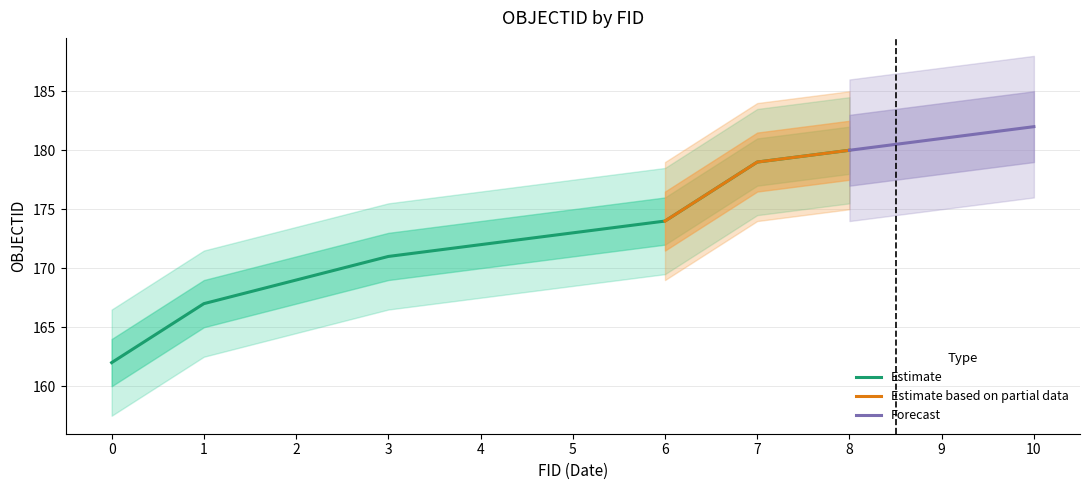

The Estimate series shows 105 at 7. True or false?

False